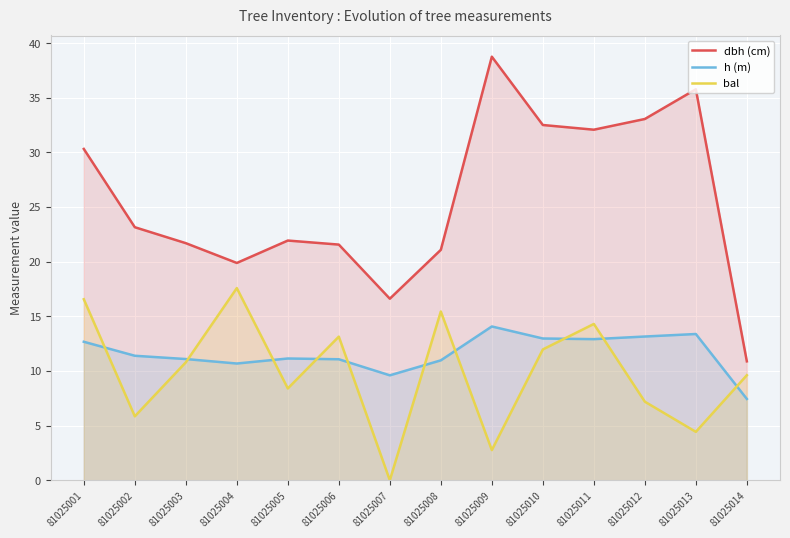

Reading left to right, extract all data points from this chart.

dbh (cm): 30.3	23.1	21.7	19.9	21.9	21.6	16.6	21.1	38.8	32.5	32.1	33.0	35.8	10.9
h (m): 12.7	11.4	11.1	10.7	11.1	11.1	9.6	11.0	14.1	13.0	12.9	13.2	13.4	7.4
bal: 16.6	5.8	10.8	17.6	8.4	13.1	0.0	15.4	2.8	12.0	14.3	7.2	4.4	9.6